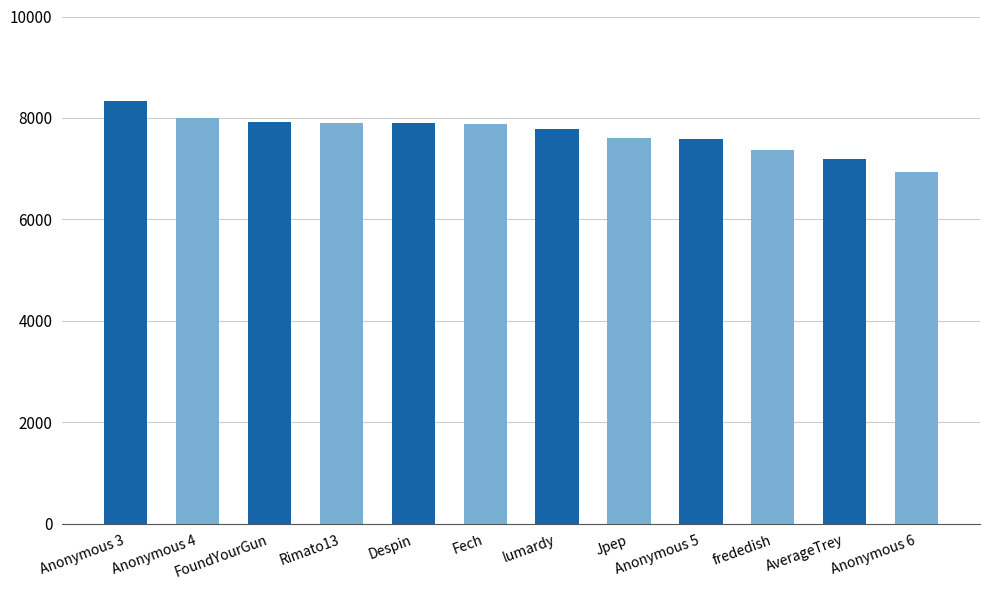

At which label does the data first exceed 7883?

Anonymous 3